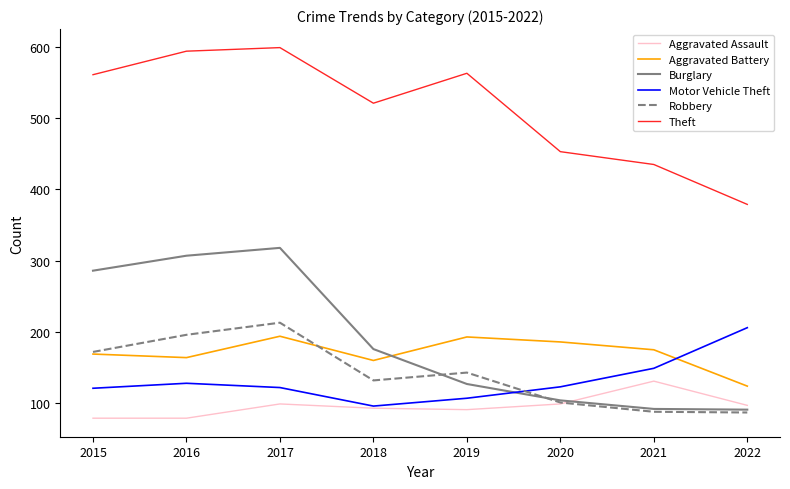

Which series has the largest range (max minus min)?

Burglary